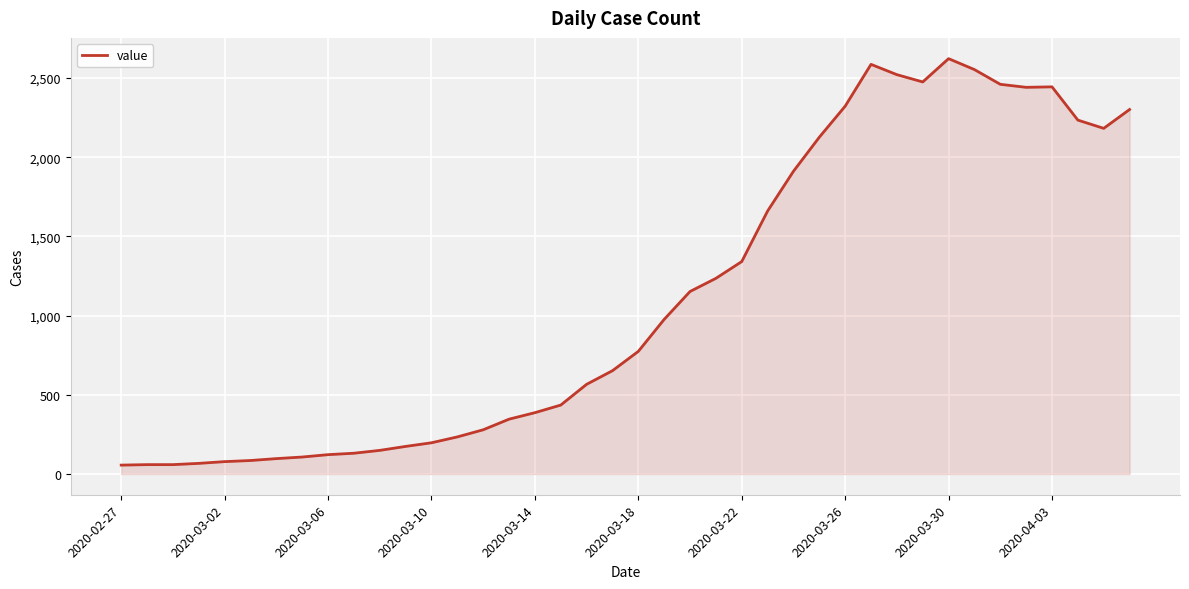

What is the maximum value shown in the chart?

2622